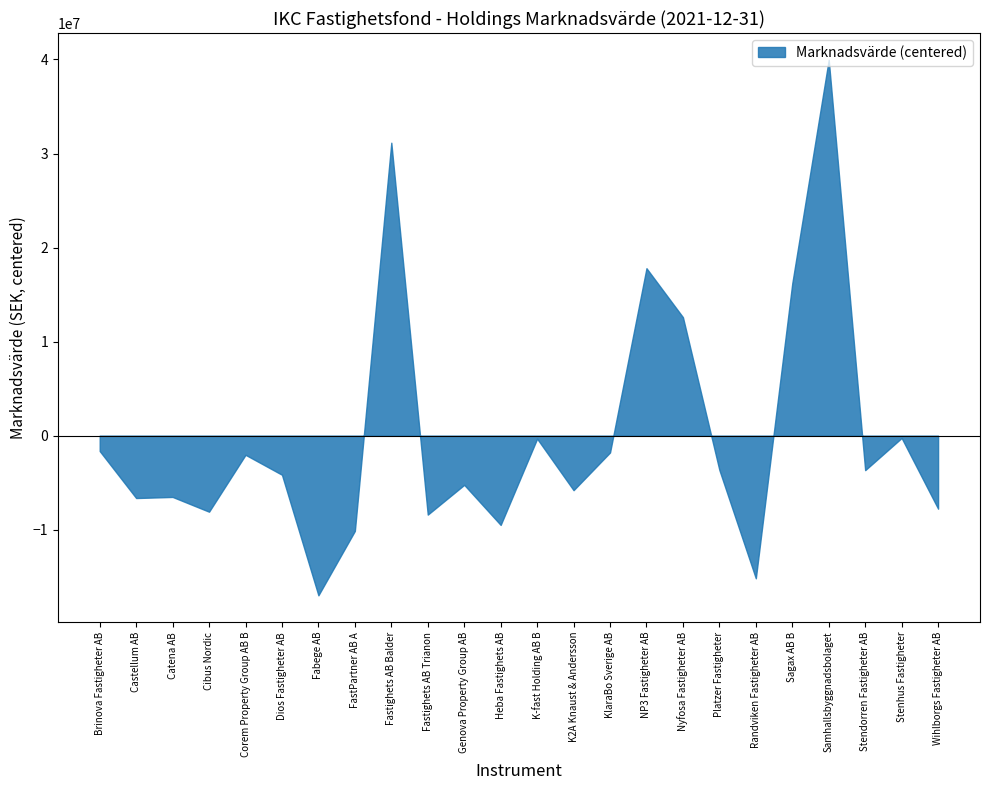

At which label is the value closest to 11494060?

Nyfosa Fastigheter AB